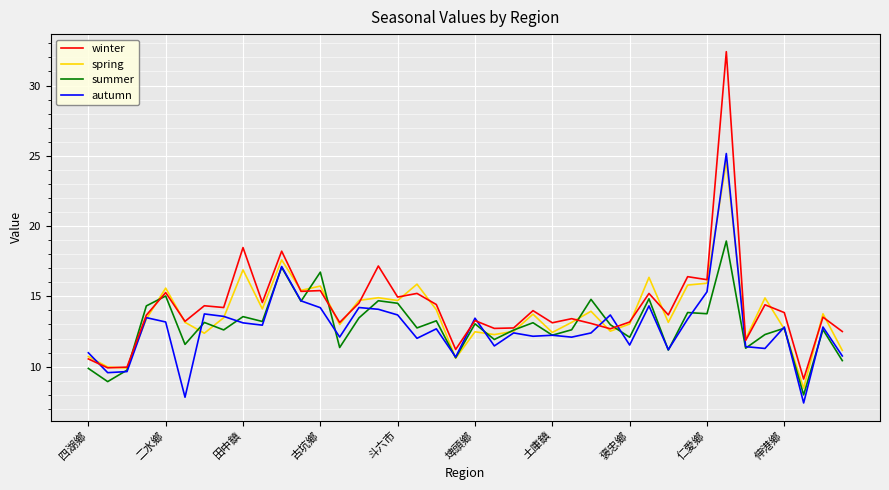

Which series has the largest range (max minus min)?

winter